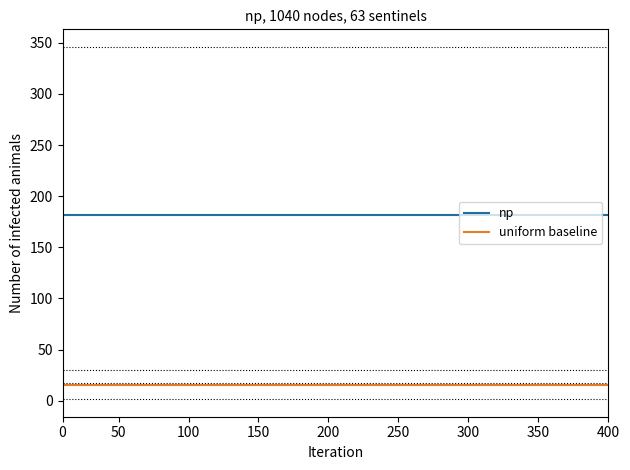

What is the sum of all uniform baseline values?

630.0